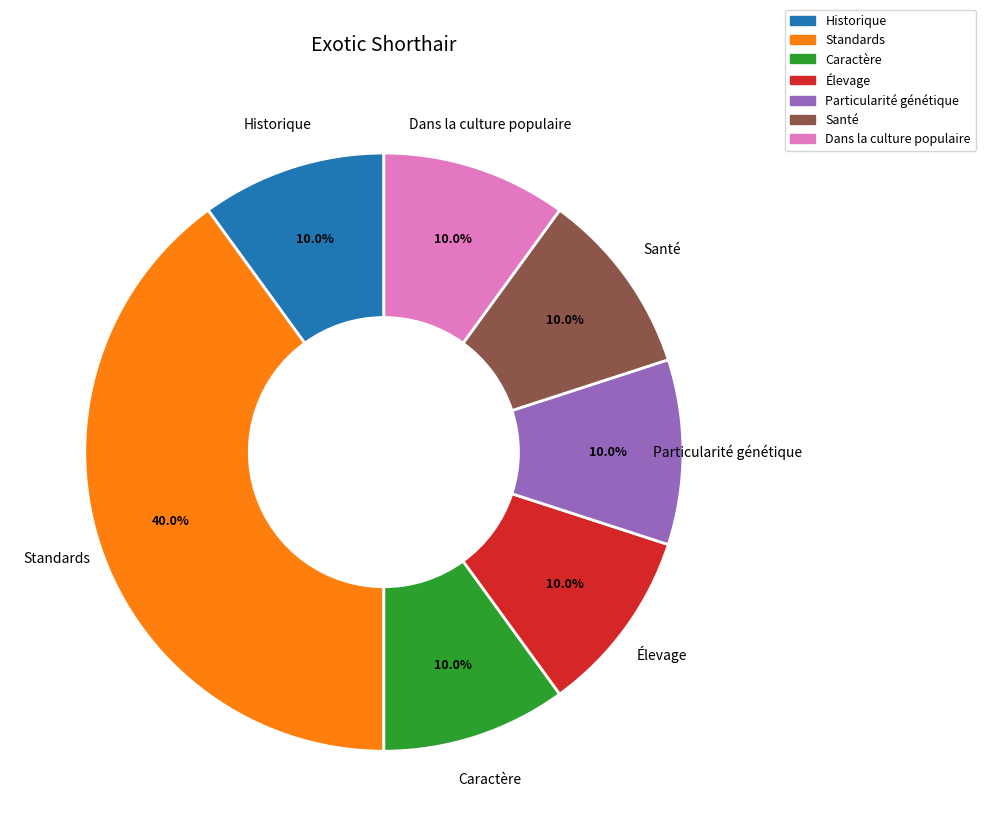

Is Historique the majority of the pie?

No